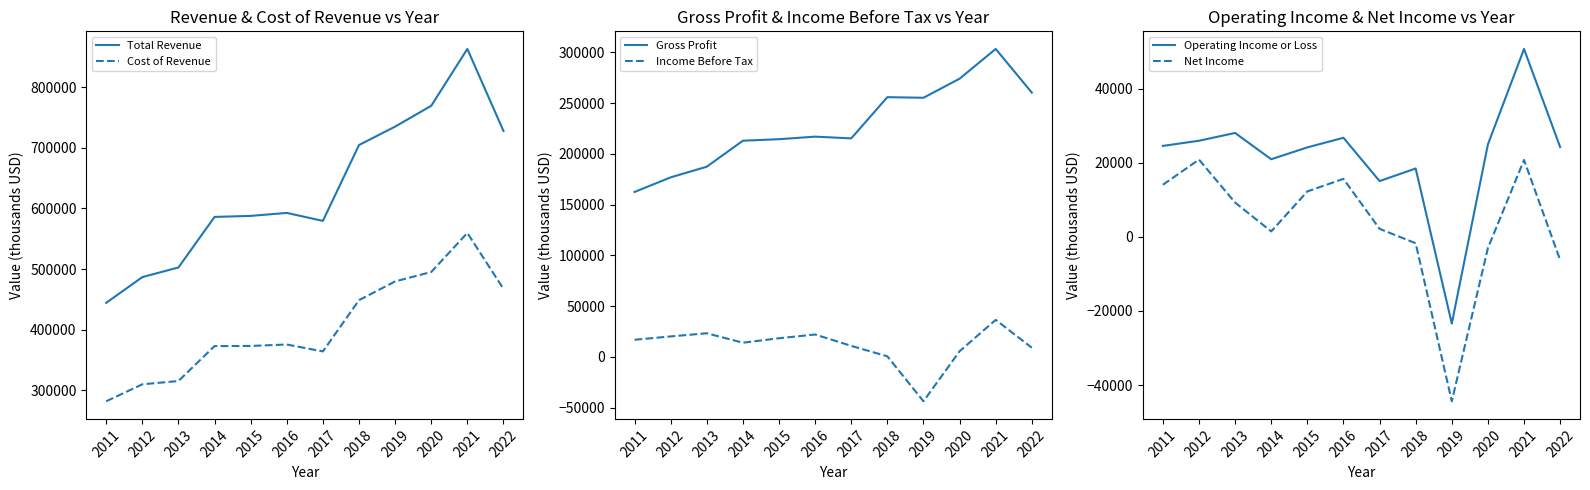

How many negative values does the Net Income series have?

4